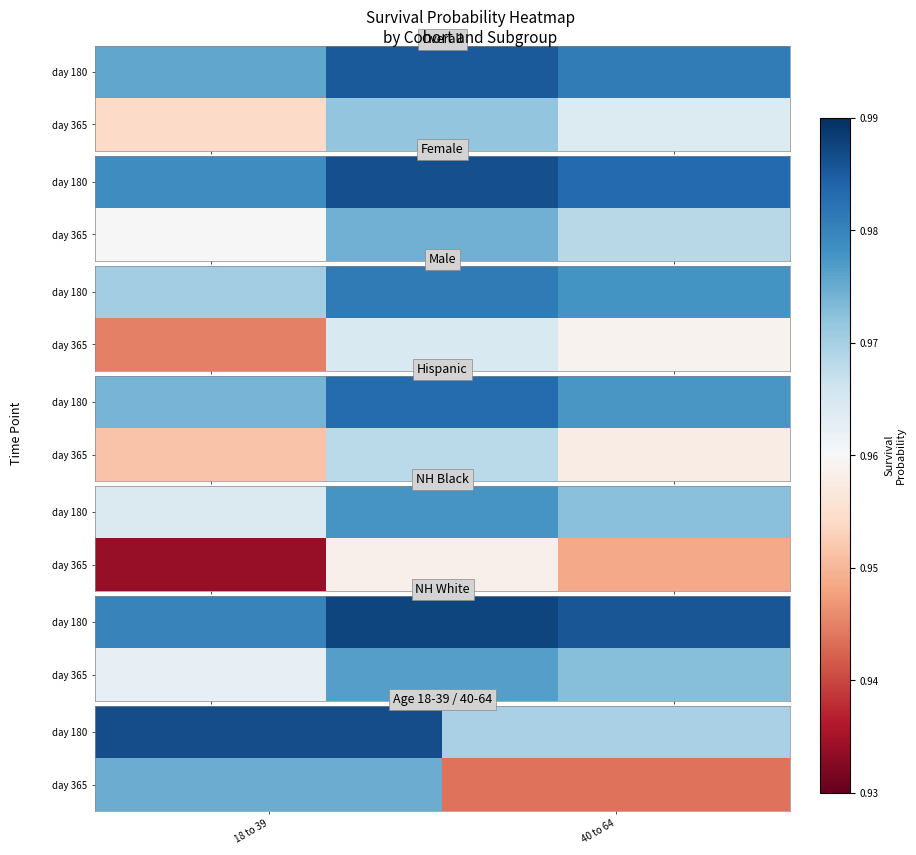

Rank the categories by day 180 value from highest to lowest.

18 to 39, 40 to 64